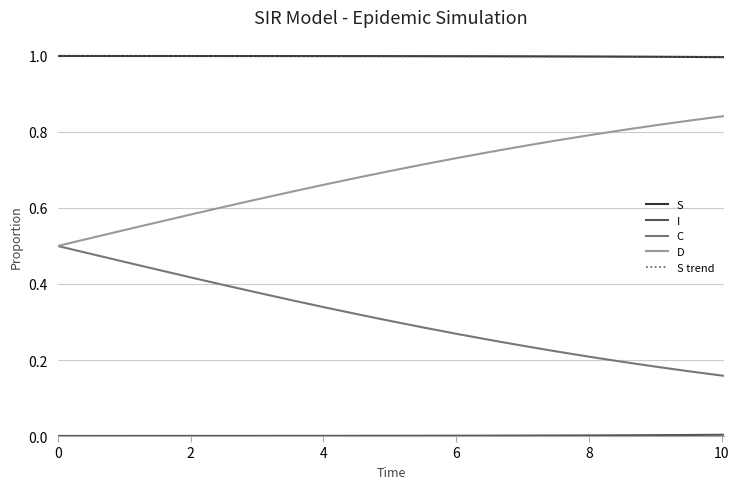

What is the highest value of the S series?

1.0